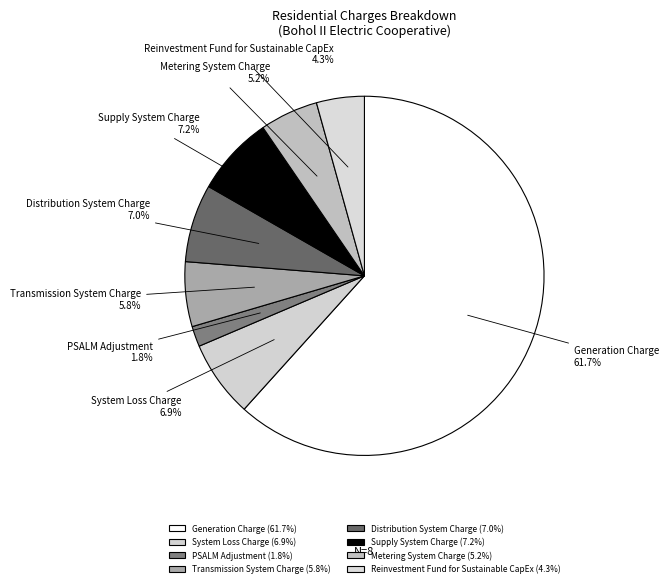

What is the majority slice?

Generation Charge